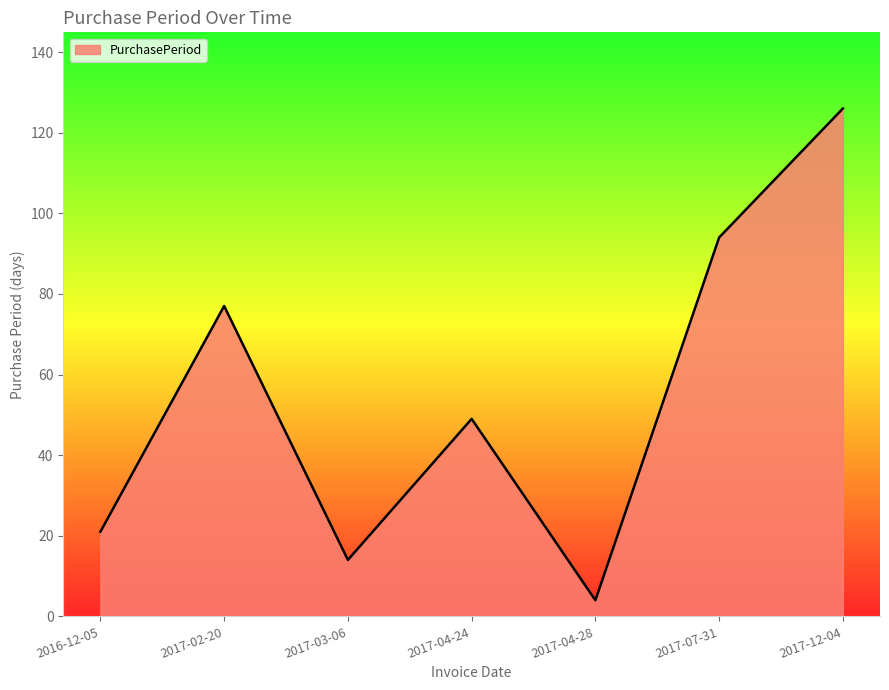

Reading right to left, transcribe all the data shown in this chart.

2017-12-04=126	2017-07-31=94	2017-04-28=4	2017-04-24=49	2017-03-06=14	2017-02-20=77	2016-12-05=21